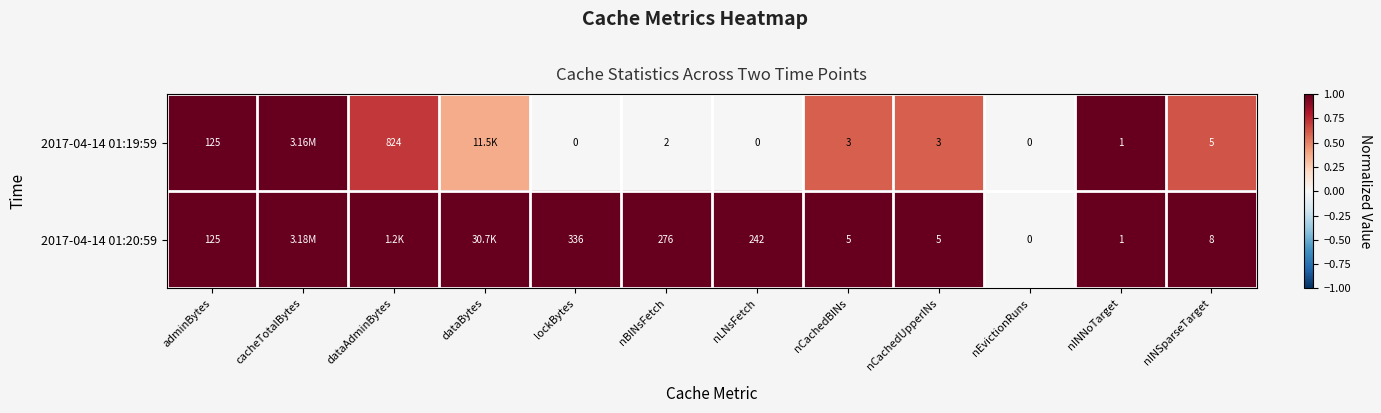

Is the value of 2017-04-14 01:19:59 at nINSparseTarget greater than the value of 2017-04-14 01:20:59 at nEvictionRuns?

Yes